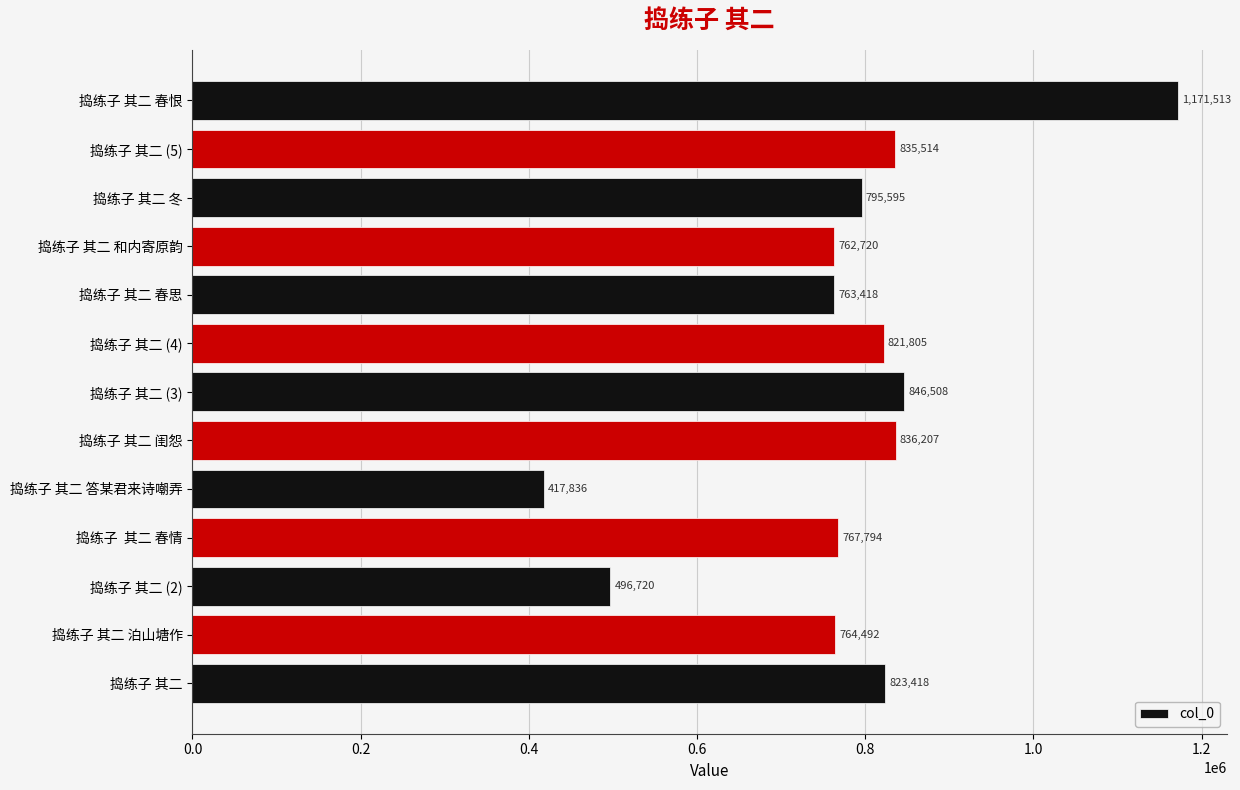

Which has a higher value, 捣练子  其二 春情 or 捣练子 其二 (5)?

捣练子 其二 (5)